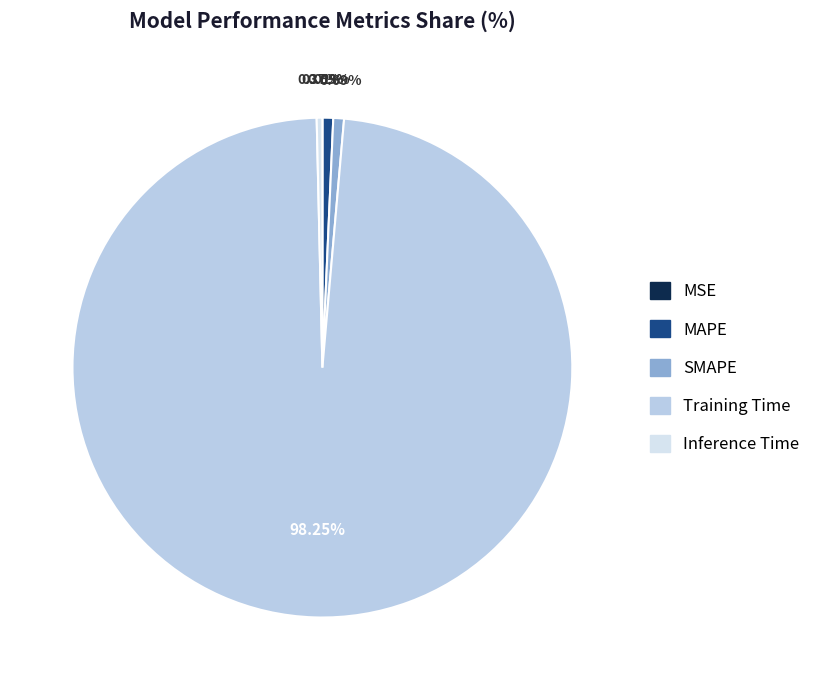

What is the smallest slice in the pie chart?

MSE